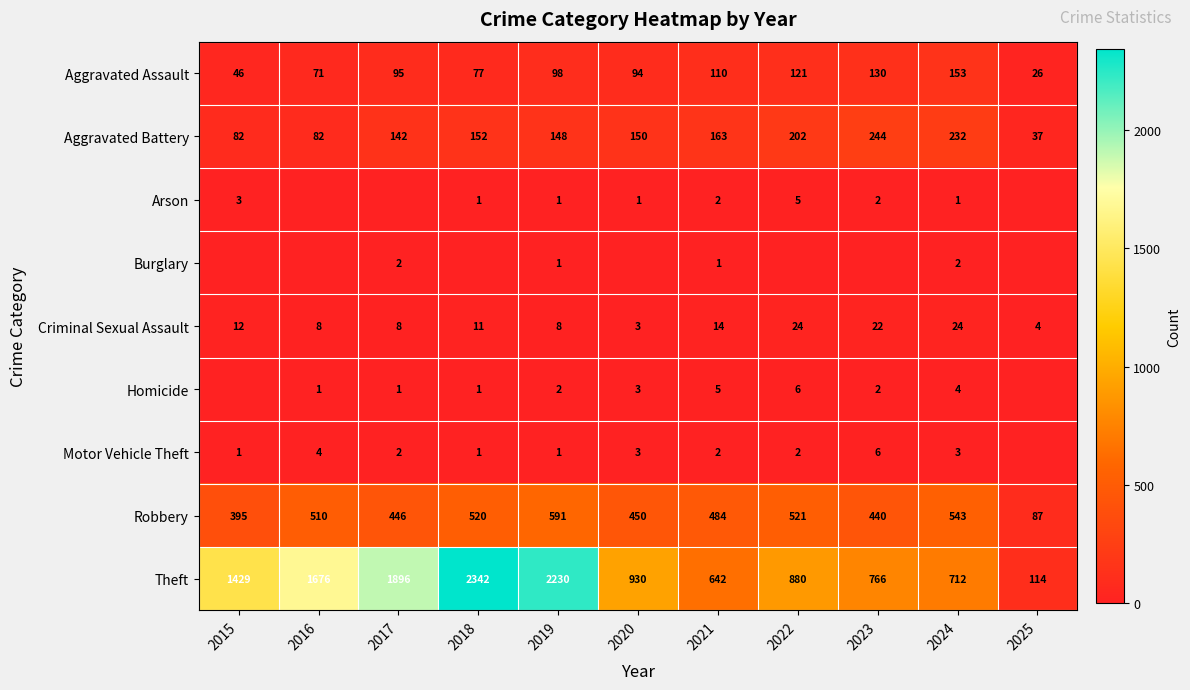

What is the difference between the Homicide values at 2022 and 2021?

1